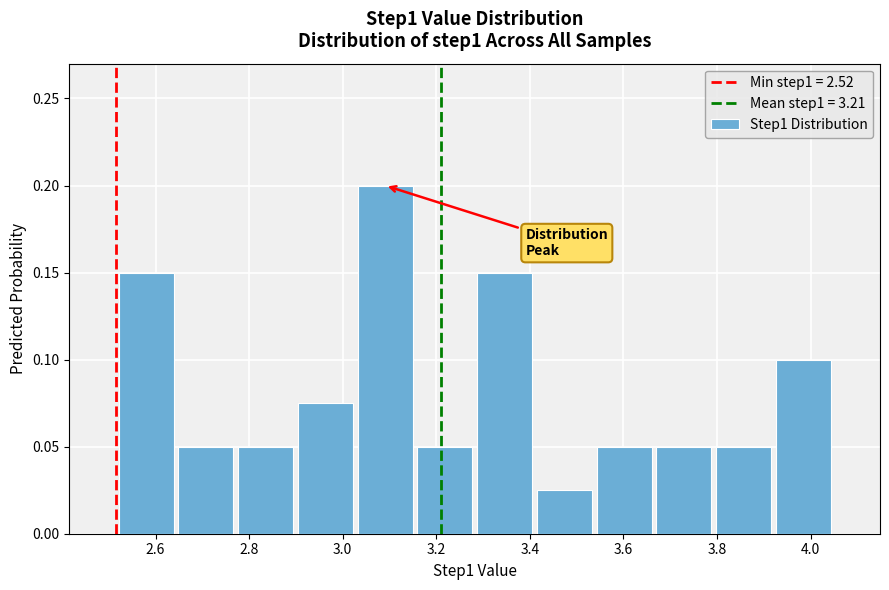

Reading left to right, list every bar in this chart as the range it spans on the x-axis followed by its height. Neither the bar edges nor the heights are printed on the chart, so give them approximately, as read against the axes.

2.52 to 2.64: 0.150
2.64 to 2.78: 0.050
2.78 to 2.90: 0.050
2.90 to 3.02: 0.075
3.02 to 3.16: 0.200
3.16 to 3.28: 0.050
3.28 to 3.40: 0.150
3.40 to 3.54: 0.025
3.54 to 3.66: 0.050
3.66 to 3.80: 0.050
3.80 to 3.92: 0.050
3.92 to 4.04: 0.100